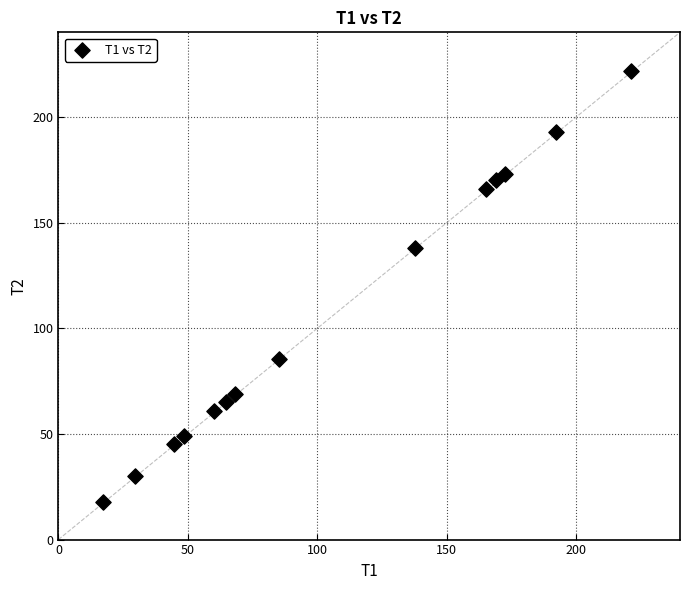

What Y value in the scatter plot is closest to 119?

138.1